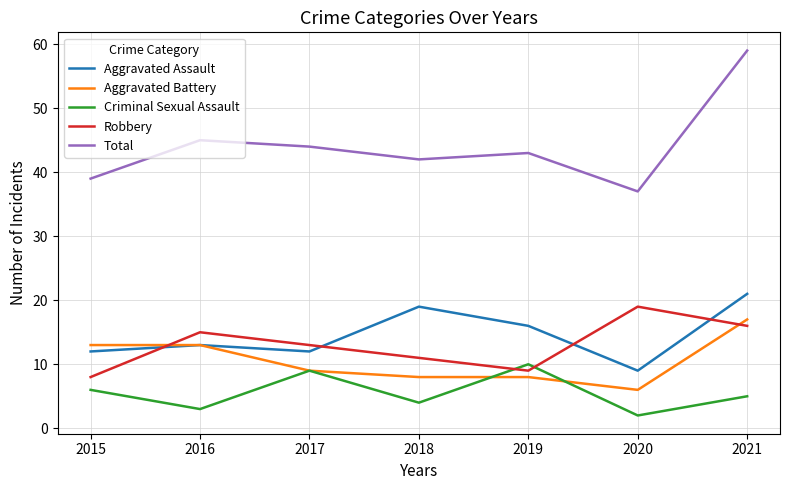

At 2021, list the series in order from largest to smallest.

Total, Aggravated Assault, Aggravated Battery, Robbery, Criminal Sexual Assault